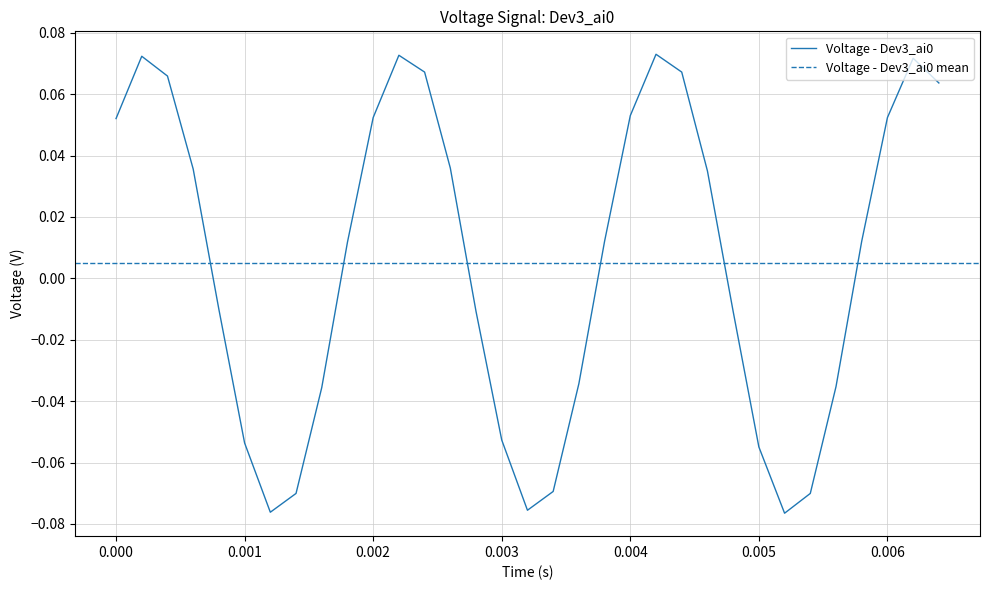

List the labels in order of value, smallest first.

0.0052, 0.0012, 0.0032, 0.0014, 0.0054, 0.0034, 0.005, 0.001, 0.003, 0.0016, 0.0056, 0.0036, 0.0028, 0.0048, 0.0008, 0.0018, 0.0038, 0.0058, 0.0046, 0.0006, 0.0026, 0, 0.002, 0.006, 0.004, 0.0064, 0.0004, 0.0024, 0.0044, 0.0062, 0.0002, 0.0022, 0.0042